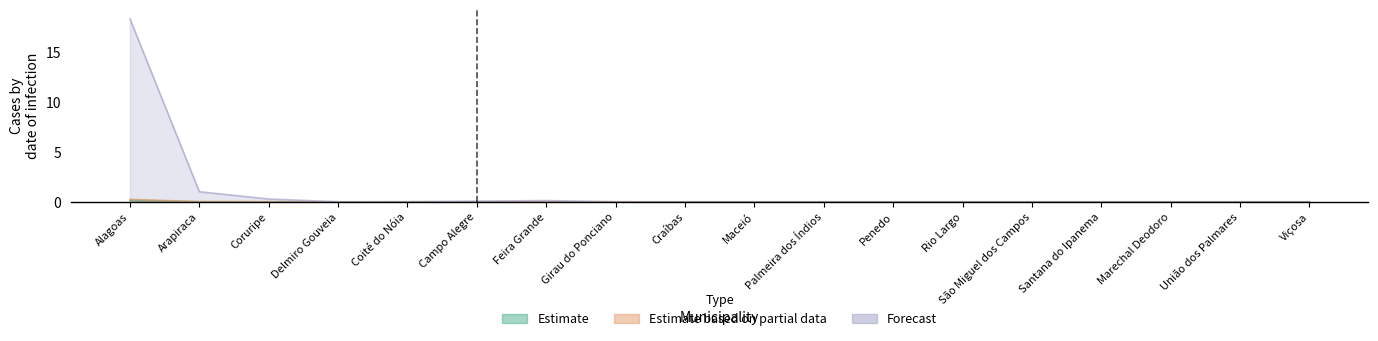

Rank the series at Craíbas from lowest to highest value.

Estimate, Estimate based on partial data, Forecast